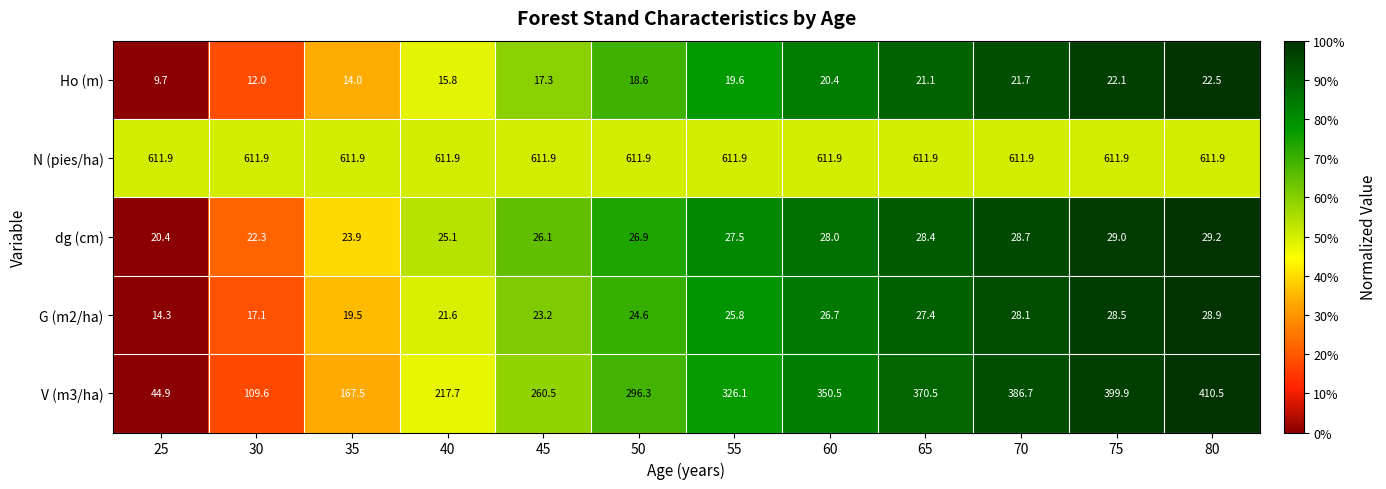

At how many categories does at least one series exceed 480?

12